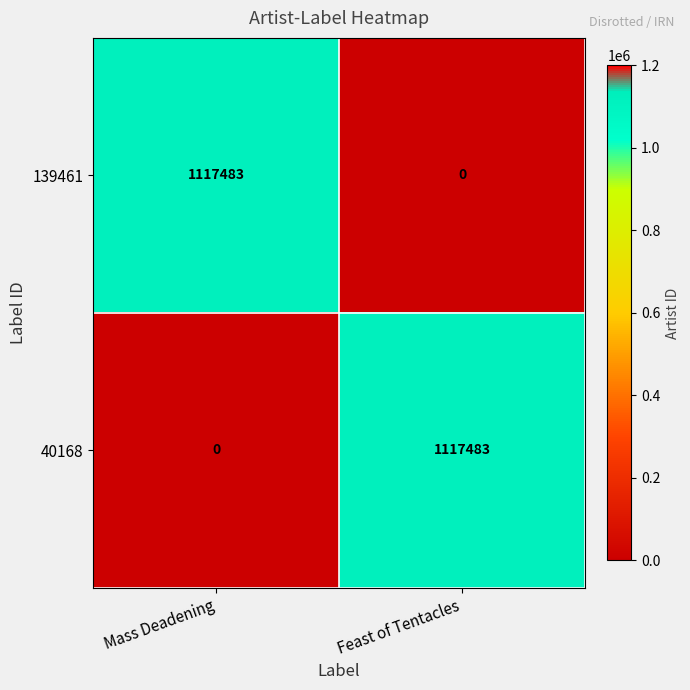

At Feast of Tentacles, list the series in order from largest to smallest.

40168, 139461